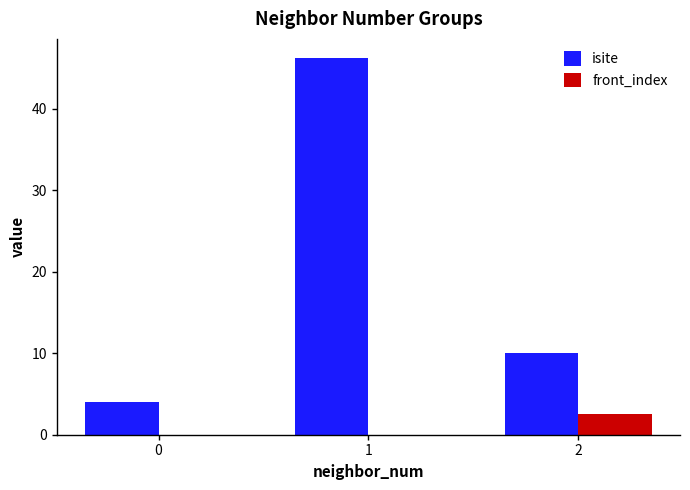

Count the number of data series in this chart.

2